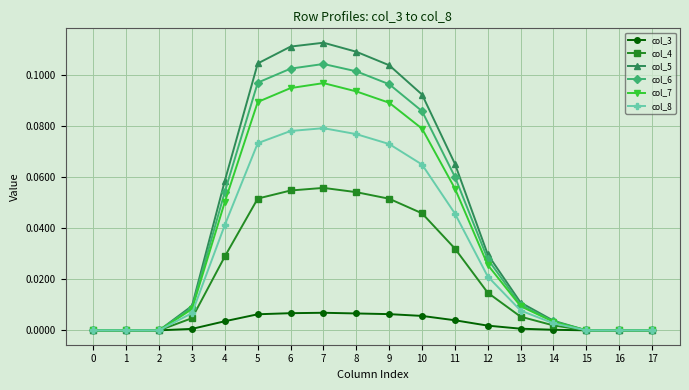

The col_5 series shows 0.0 at 15. True or false?

True